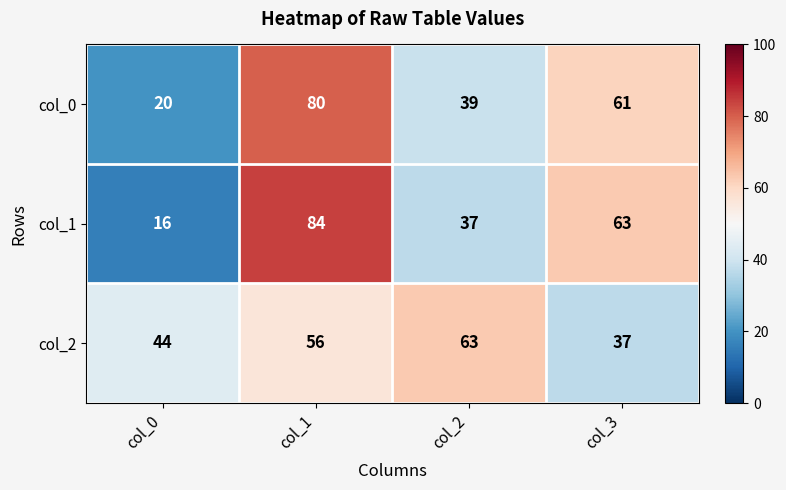

What is the difference between the highest and lowest values at col_0?

28